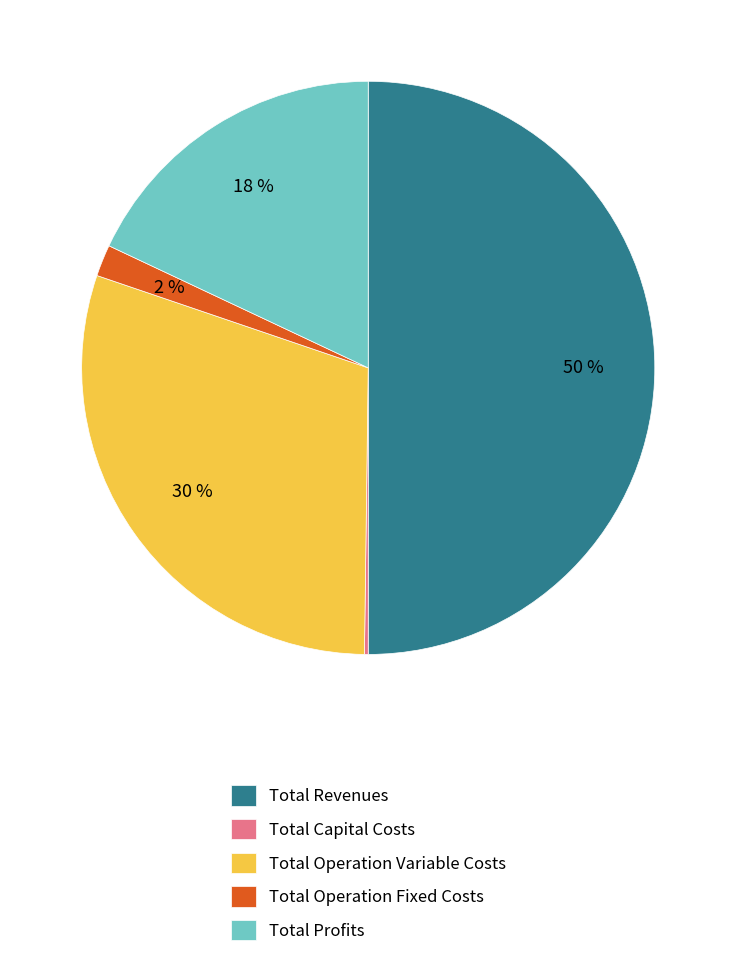

What is the ratio of the value at Total Profits to the value at Total Revenues?

0.4